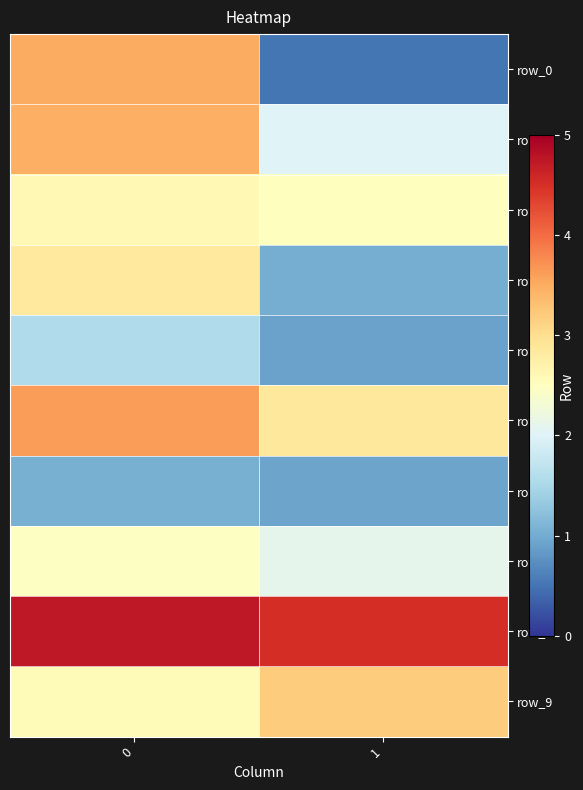

What is the difference between the maximum and minimum values in the row_2 series?

0.1